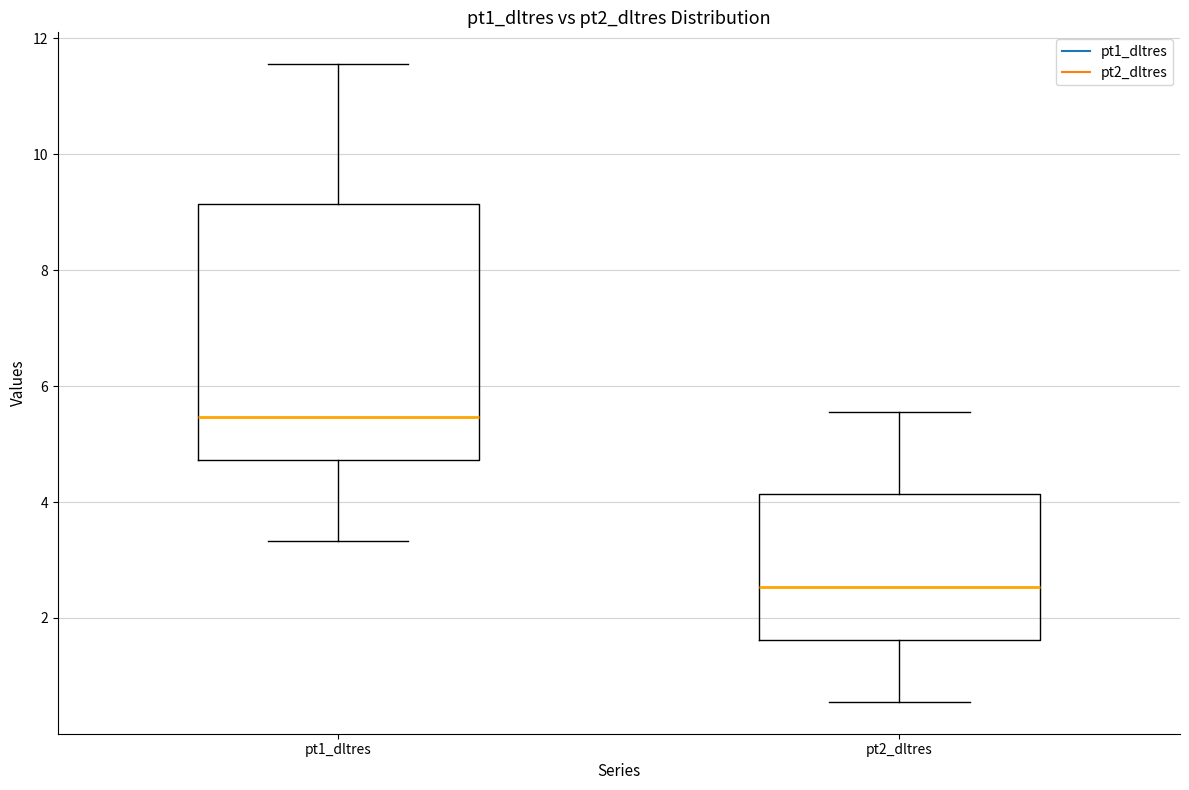

Which box's median line is the highest?

pt1_dltres